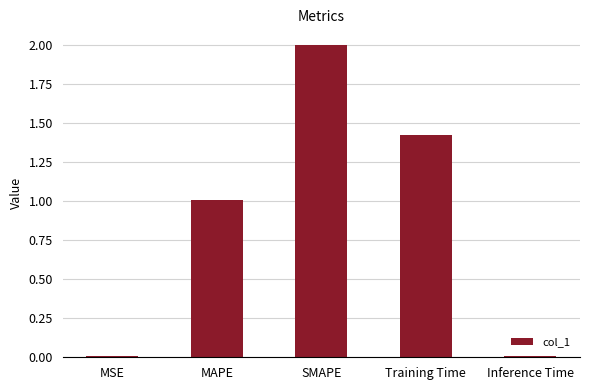

Between SMAPE and Inference Time, which is larger?

SMAPE